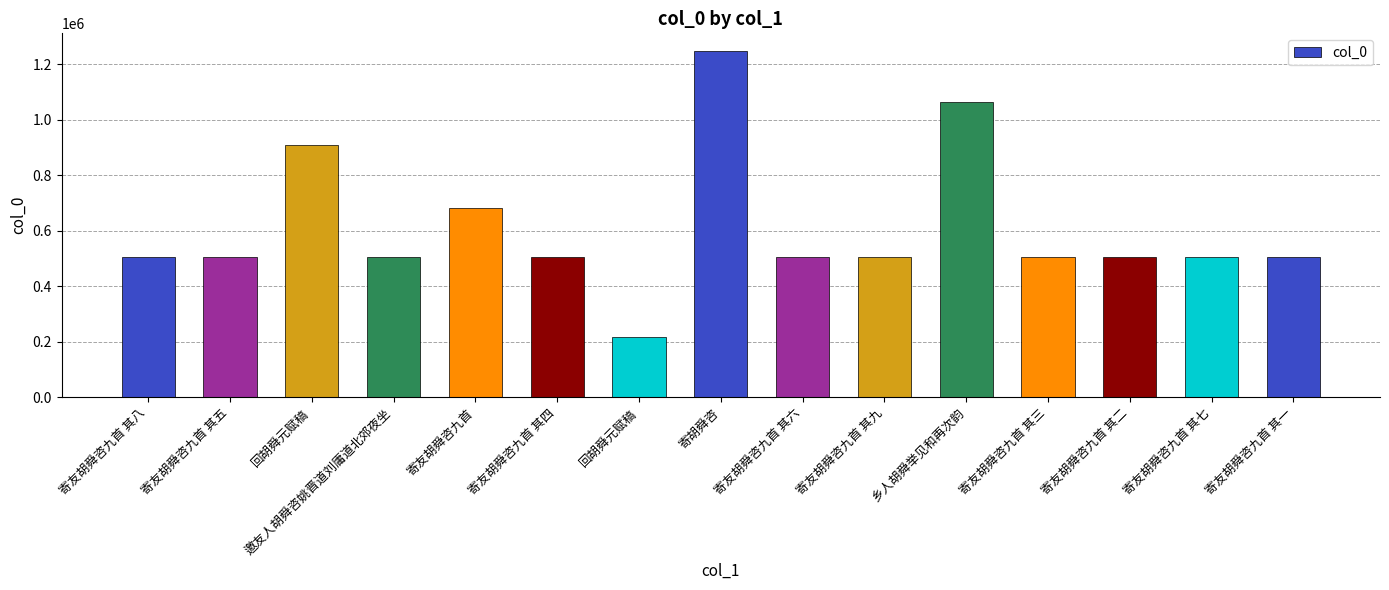

What is the difference between the second highest and minimum values?

846093